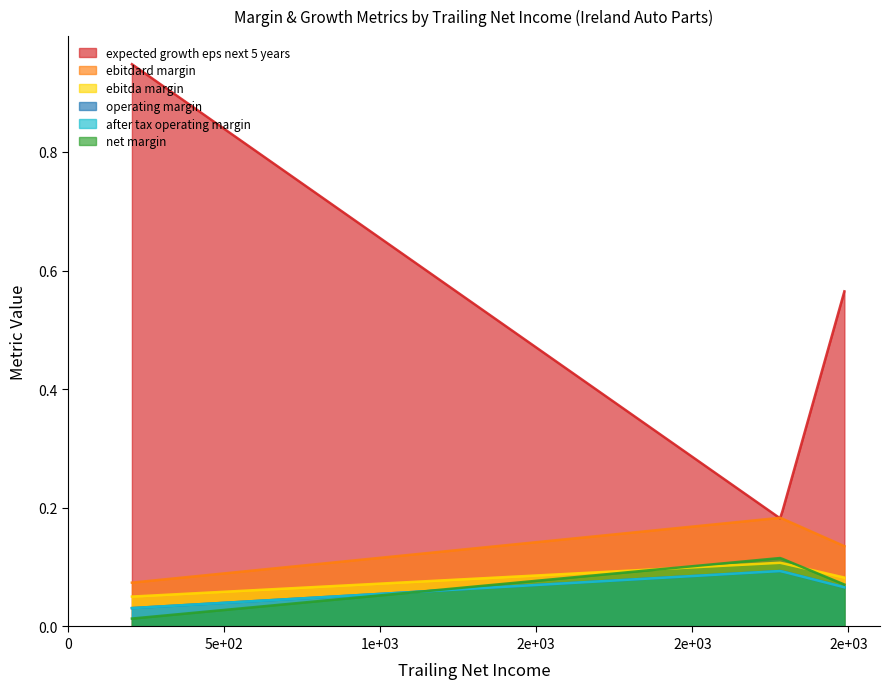

How many distinct data groups are displayed?

6